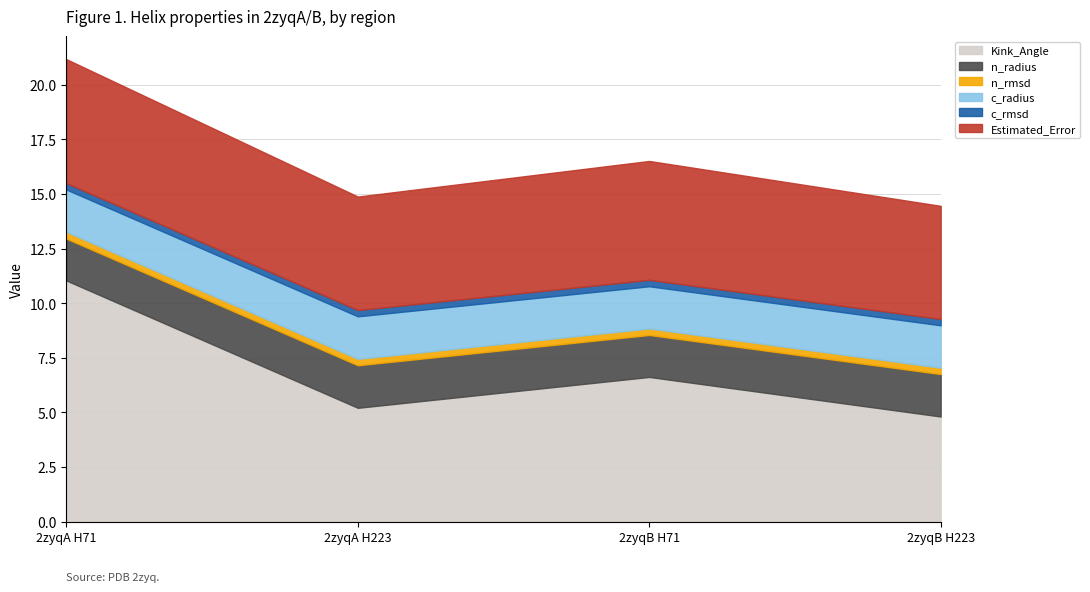

The value of Kink_Angle at 2zyqA H71 is 11.0. True or false?

True